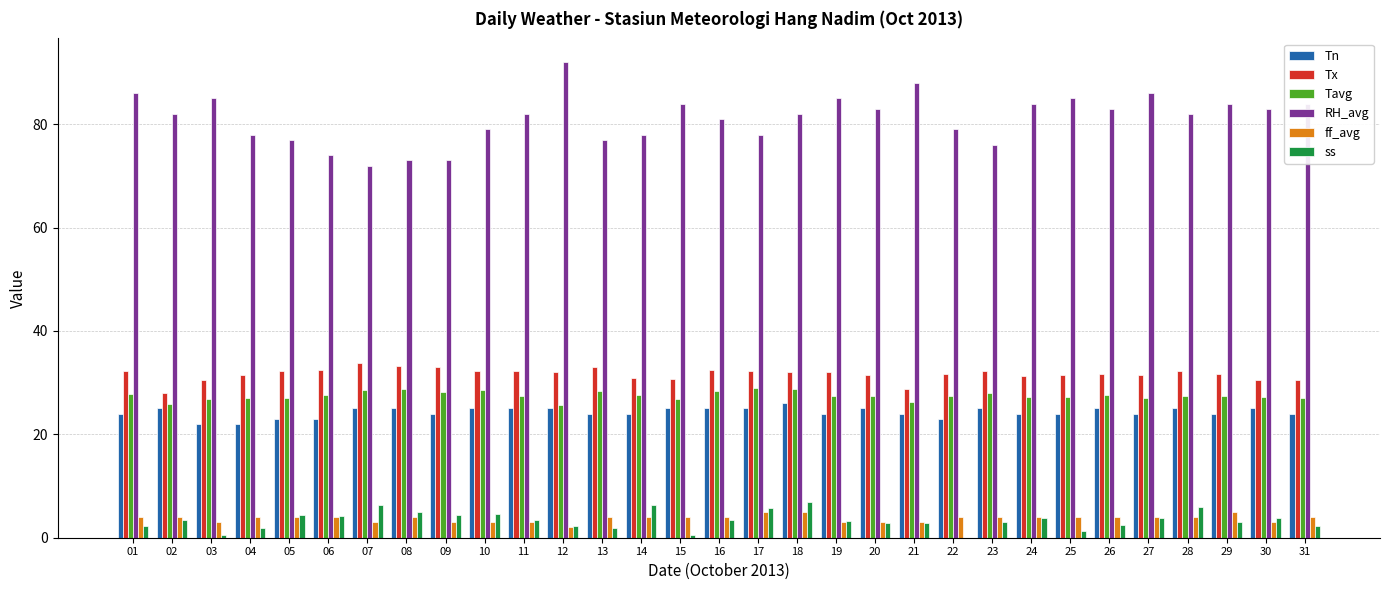

What are all the series names shown in the legend?

Tn, Tx, Tavg, RH_avg, ff_avg, ss